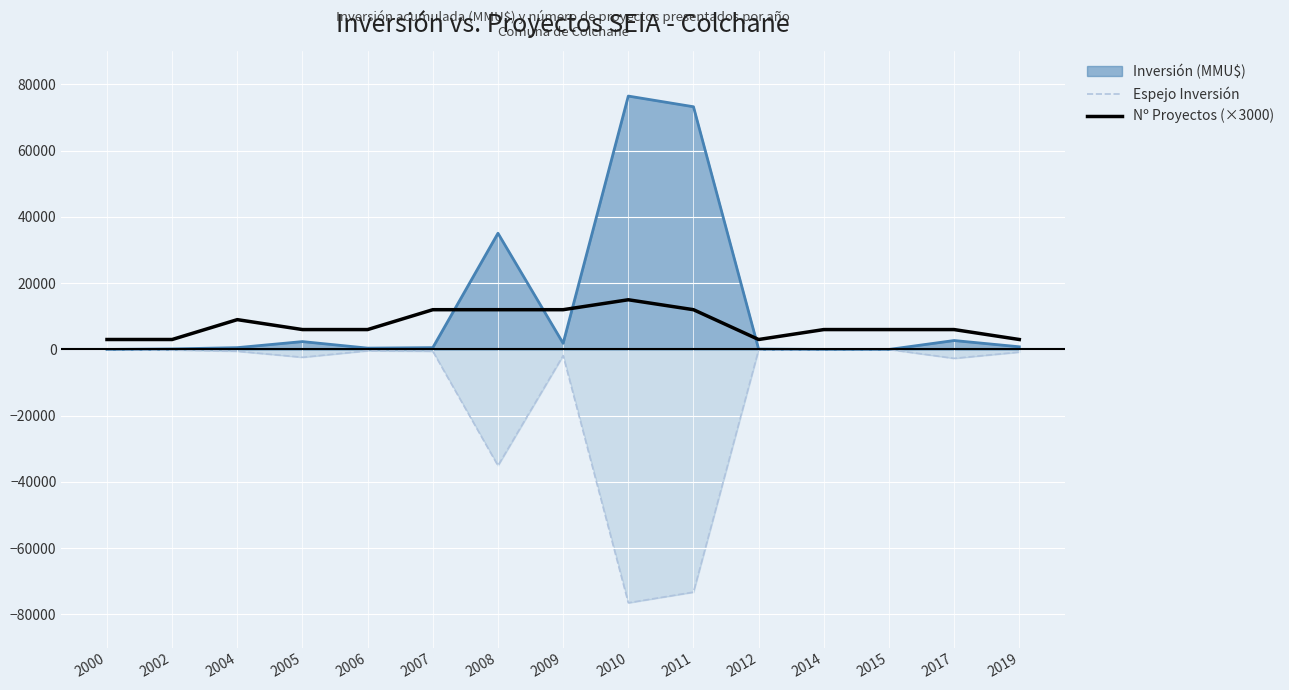

How many data points in Nº Proyectos (×3000) are above 6000?

6